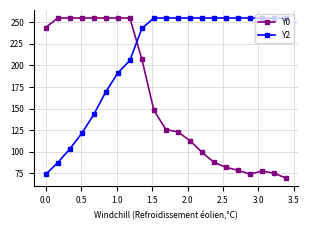

Rank the series by their average value, from lowest to highest.

Y0, Y2